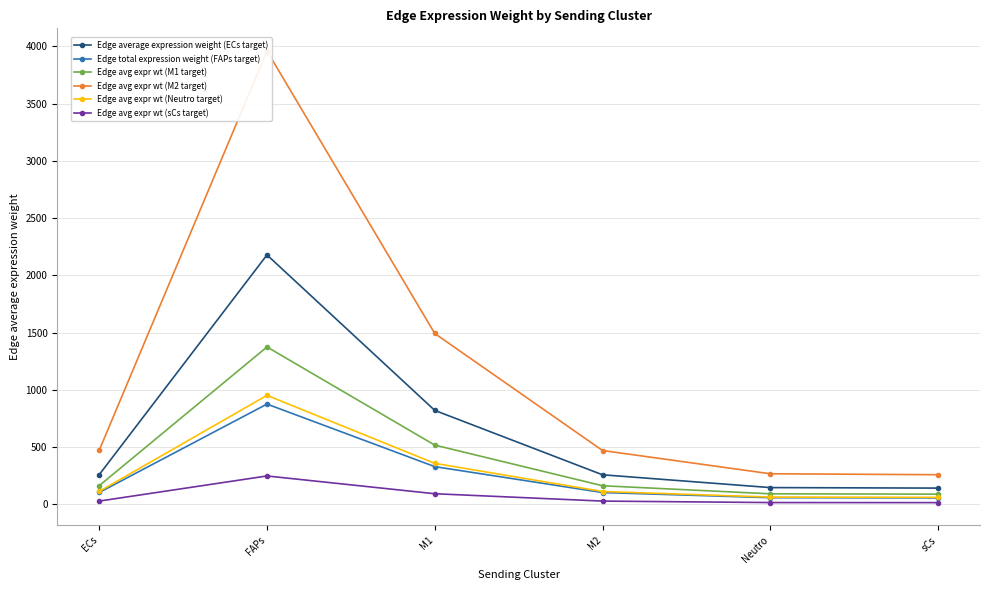

List the series in order of their peak value, lowest first.

Edge avg expr wt (sCs target), Edge total expression weight (FAPs target), Edge avg expr wt (Neutro target), Edge avg expr wt (M1 target), Edge average expression weight (ECs target), Edge avg expr wt (M2 target)